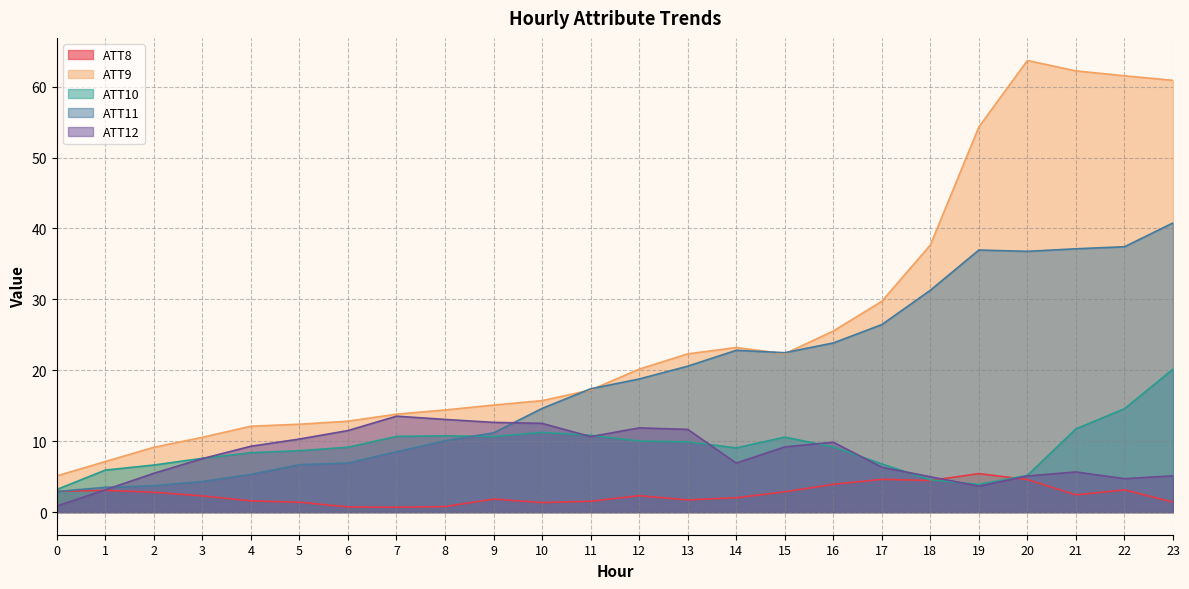

What is the average value of the ATT10 series?

9.1